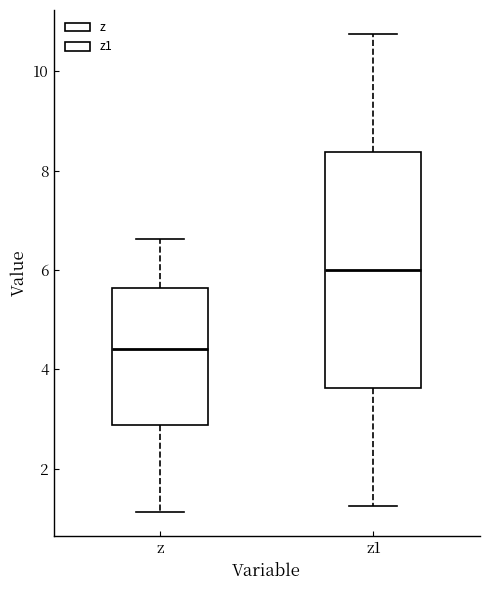

Which box has the highest median line?

z1